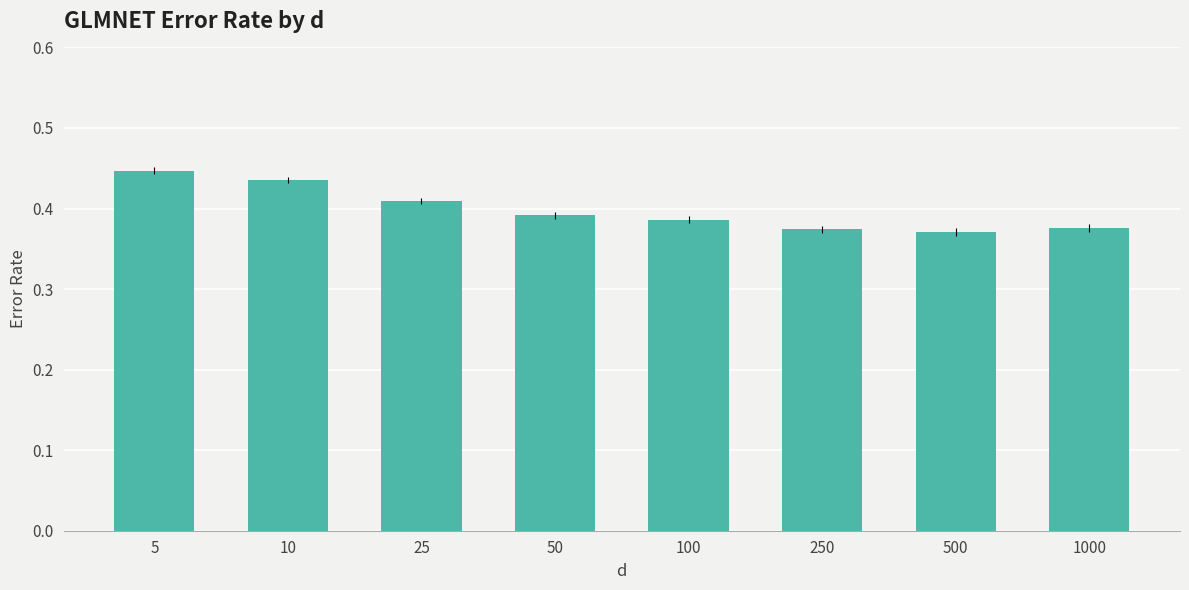

Count the values in the range 0 to 1.

8